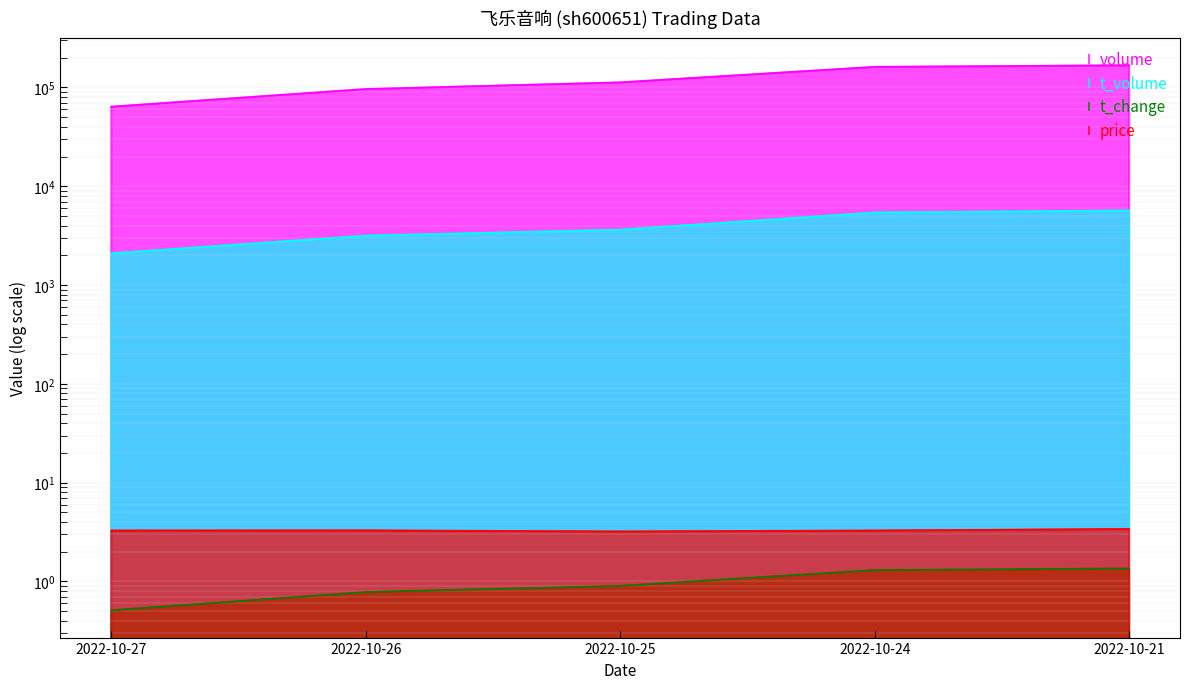

Between 2022-10-26 and 2022-10-21, which series saw the biggest shift?

volume